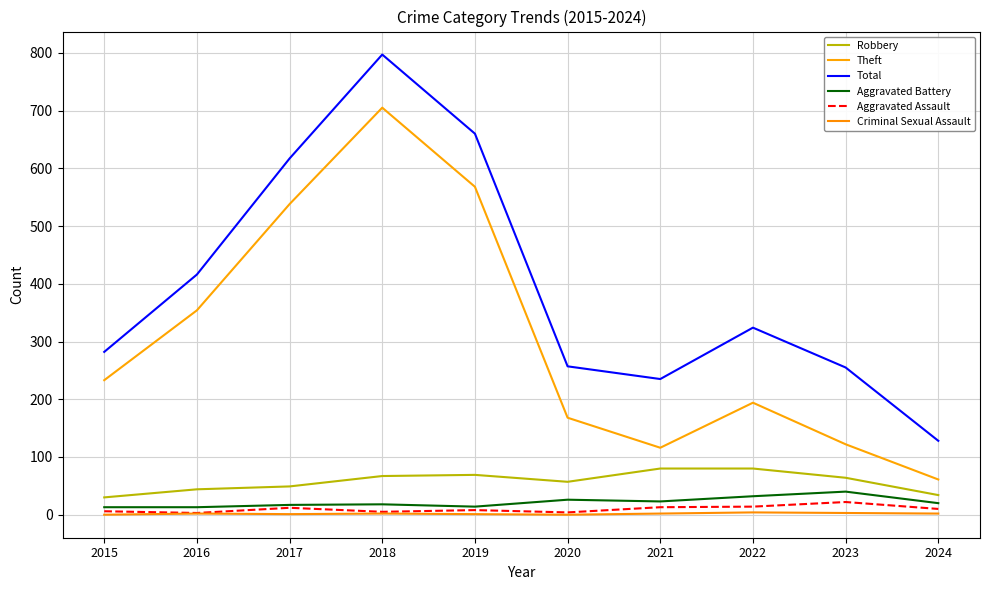

Which series changed the most between 2017 and 2018?

Total